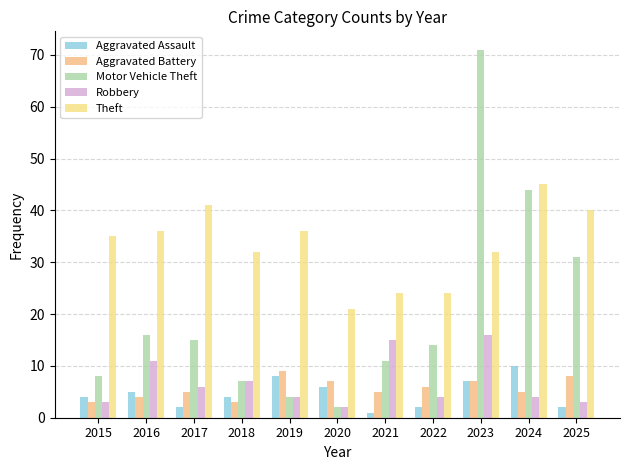

How many values in the Motor Vehicle Theft series are below 14?

5